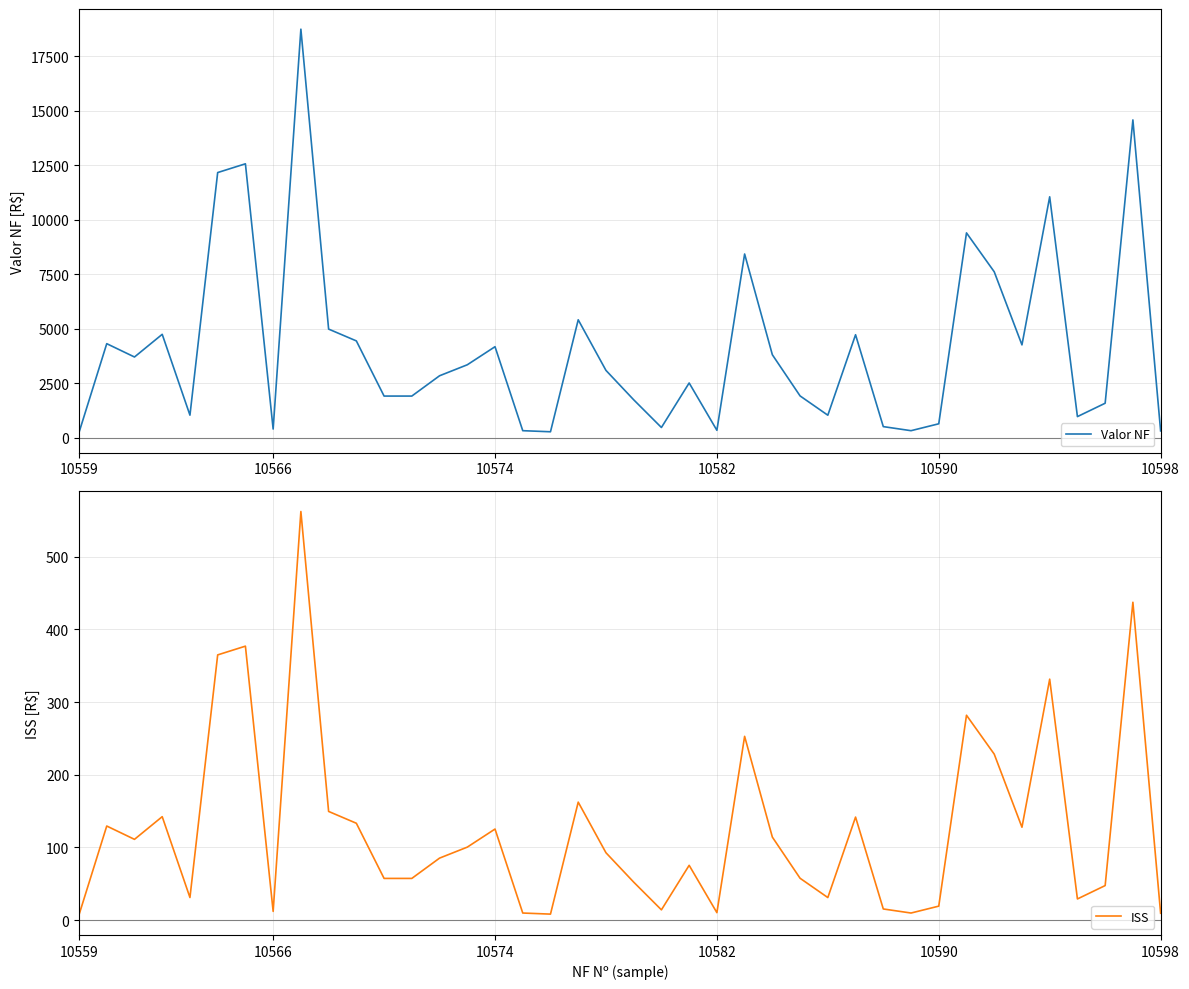

What is the highest value of the ISS series?

562.3